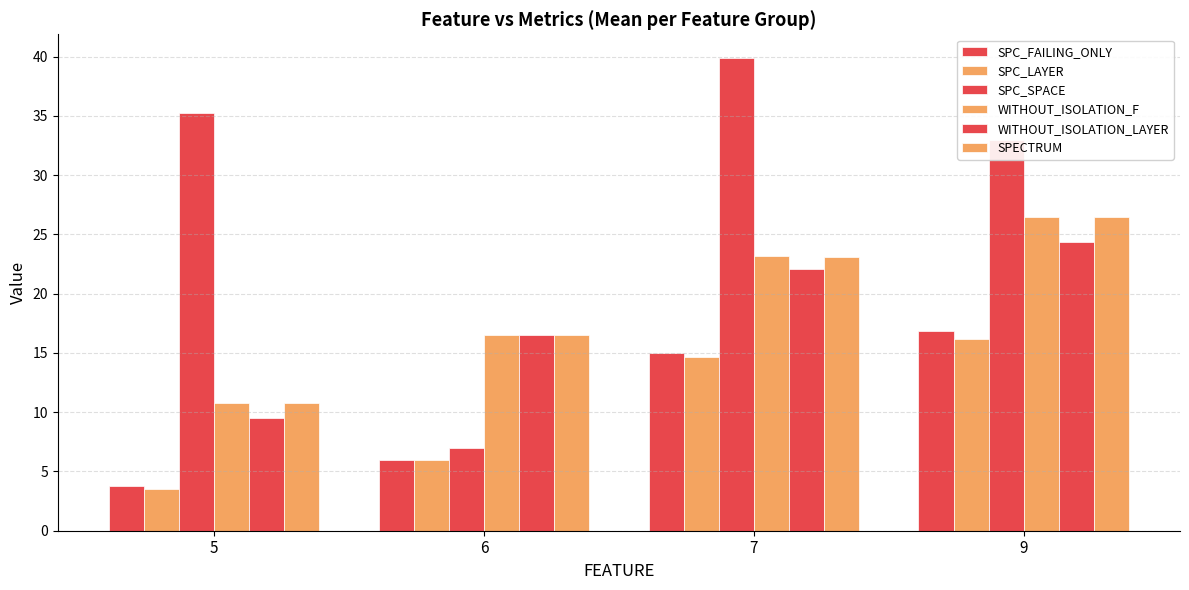

What is the minimum value shown in the chart?

3.5